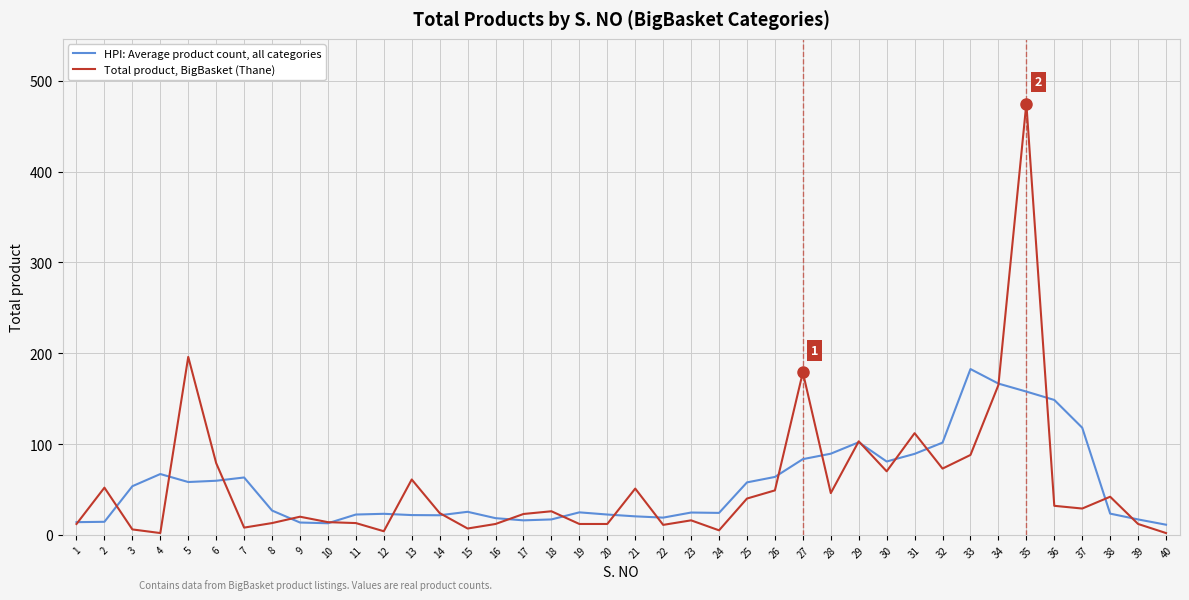

What is the difference between the HPI: Average product count, all categories values at 25 and 10?

45.0